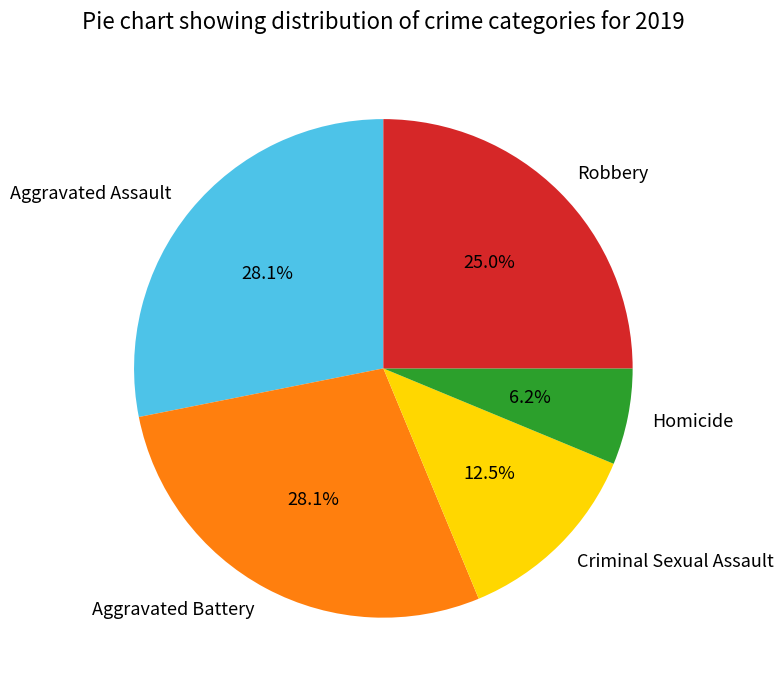

Do Criminal Sexual Assault and Homicide together represent more than half of the pie?

No